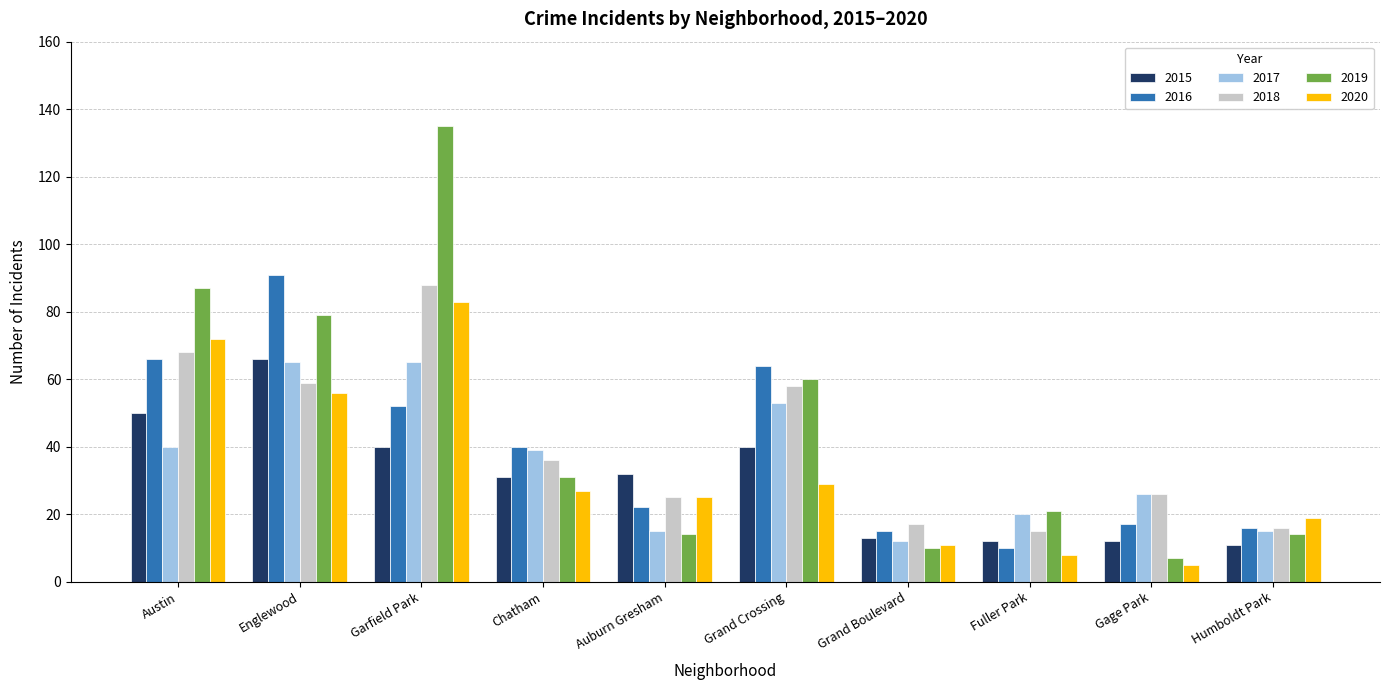

Is the value of 2019 at Garfield Park greater than the value of 2020 at Auburn Gresham?

Yes